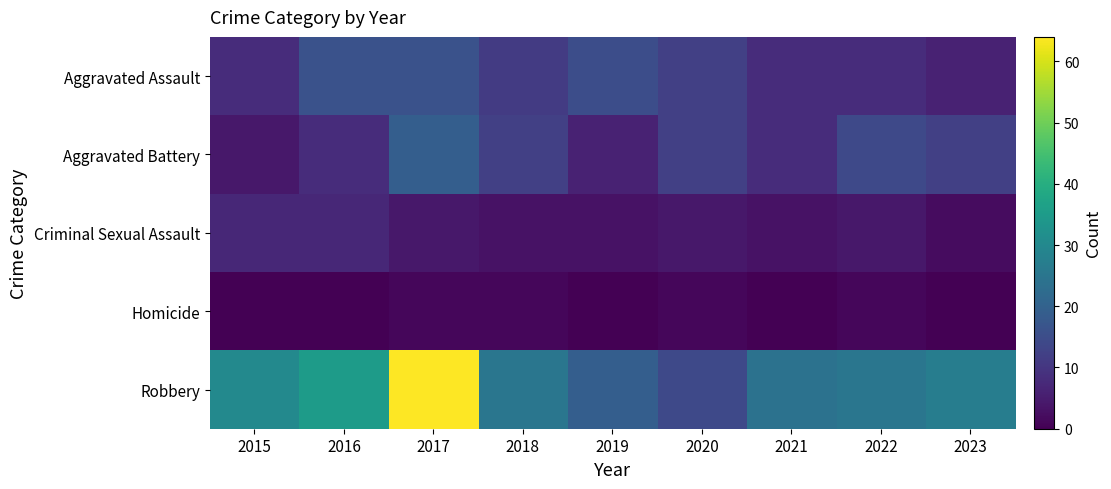

Reading left to right, transcribe all the data shown in this chart.

Aggravated Assault: 2015=8	2016=16	2017=16	2018=11	2019=15	2020=12	2021=8	2022=8	2023=6
Aggravated Battery: 2015=4	2016=8	2017=19	2018=12	2019=6	2020=12	2021=8	2022=14	2023=12
Criminal Sexual Assault: 2015=7	2016=7	2017=4	2018=3	2019=3	2020=4	2021=3	2022=4	2023=2
Homicide: 2015=0	2016=0	2017=1	2018=1	2019=0	2020=1	2021=0	2022=1	2023=0
Robbery: 2015=30	2016=35	2017=64	2018=25	2019=19	2020=14	2021=24	2022=25	2023=27